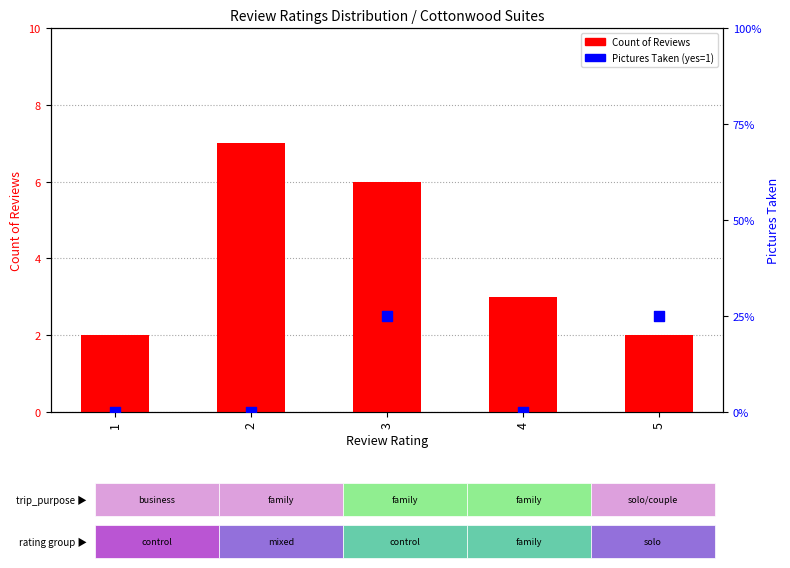

At which category is the sum across all series the highest?

2